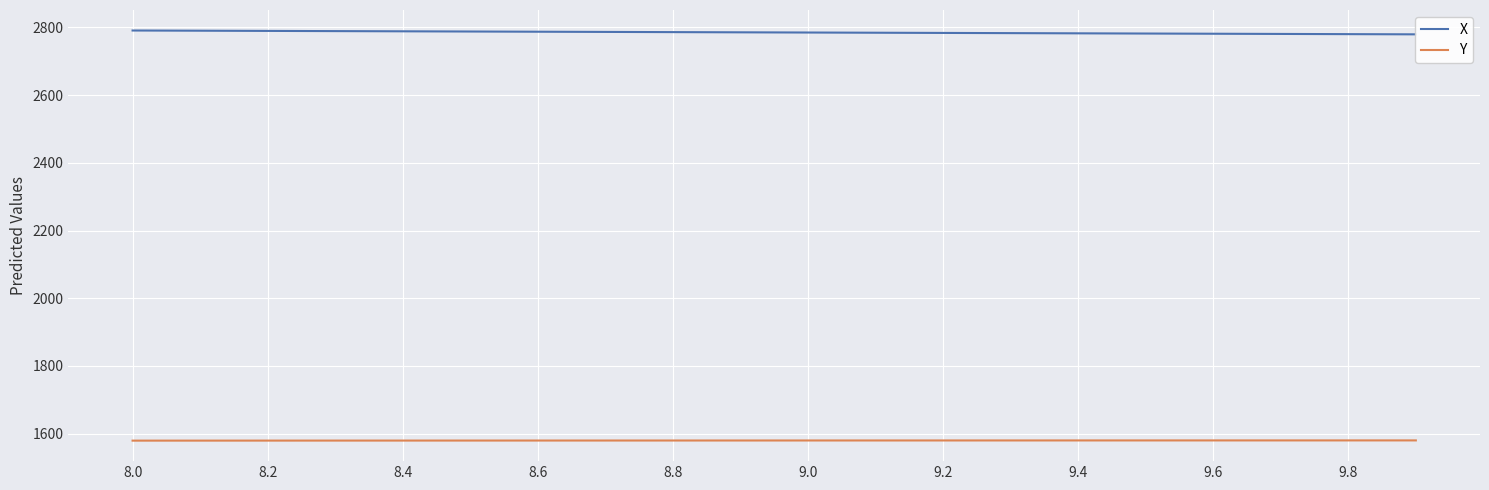

What is the maximum value for Y?

1579.8